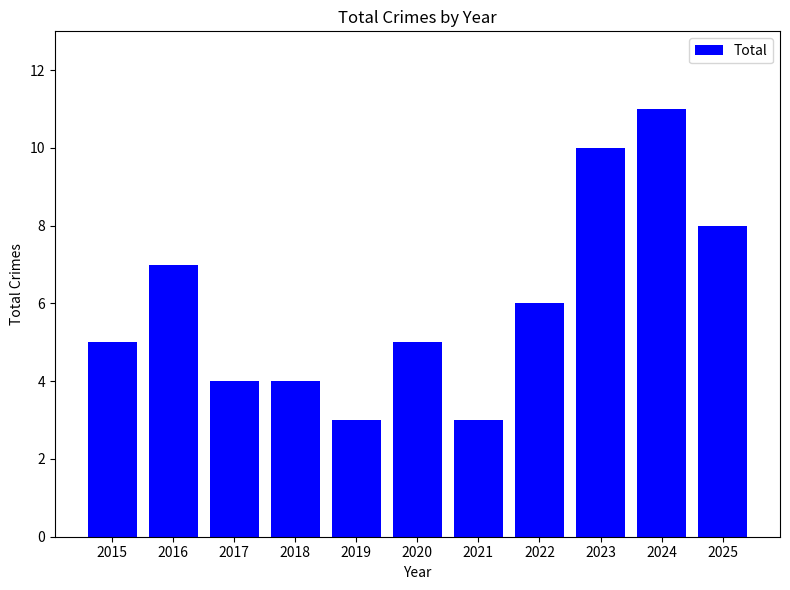

True or false: the data shows 7 at 2024.

False